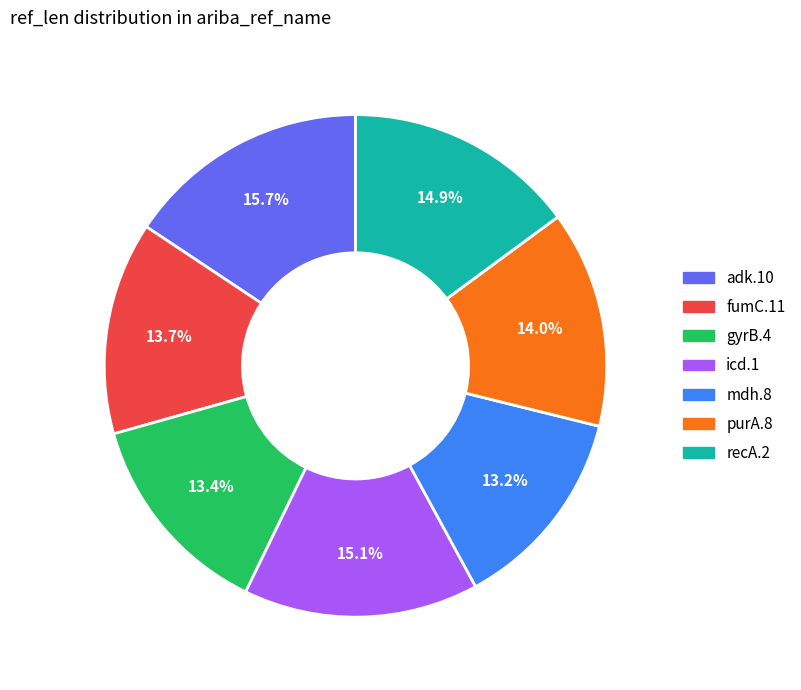

Does purA.8 account for over 50% of the chart?

No